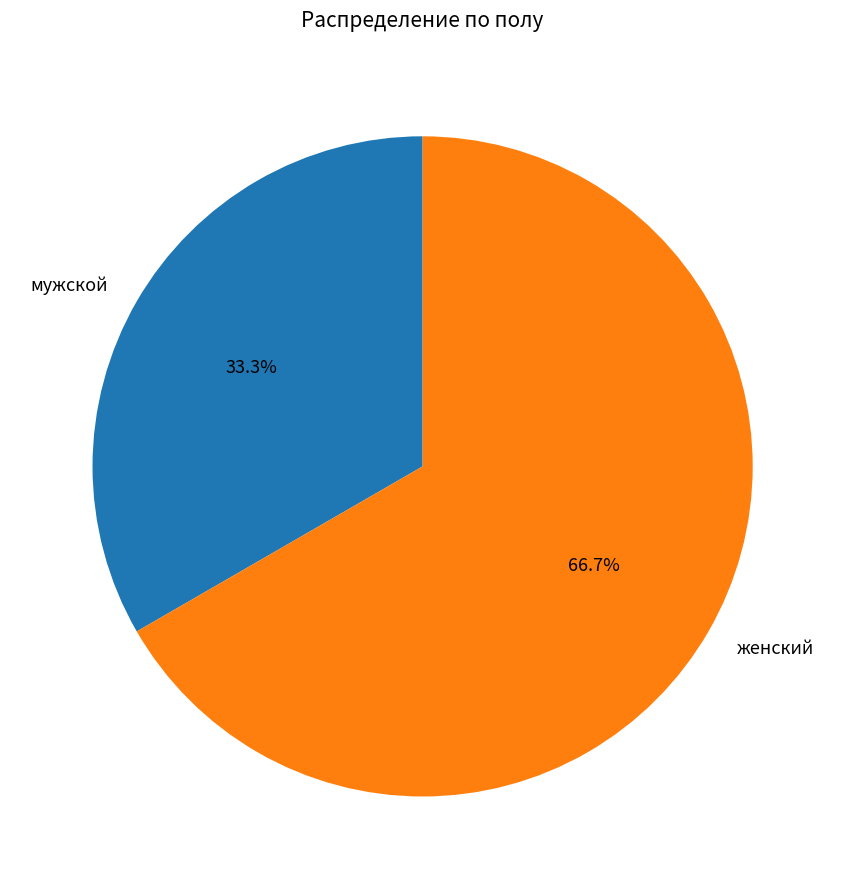

What percentage is the женский slice, to the nearest percent?

67%